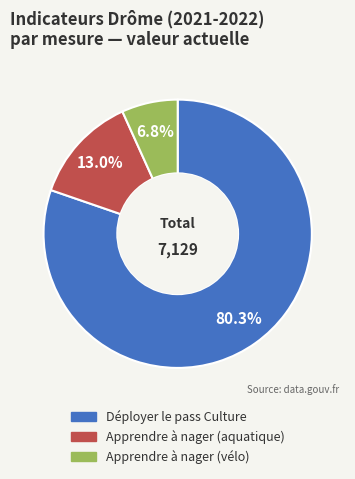

Count the number of slices in the pie.

3